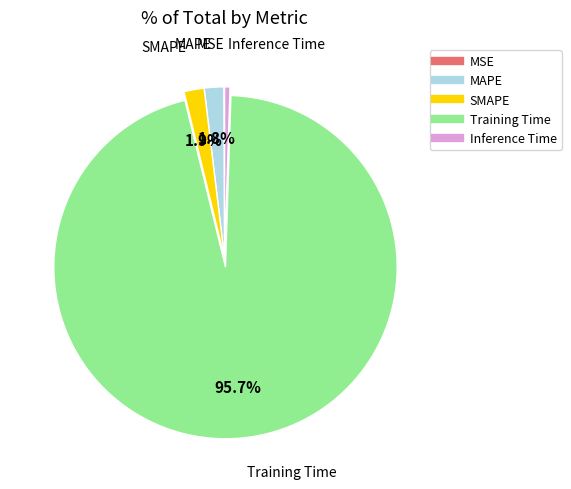

Does MAPE represent more than half of the total?

No